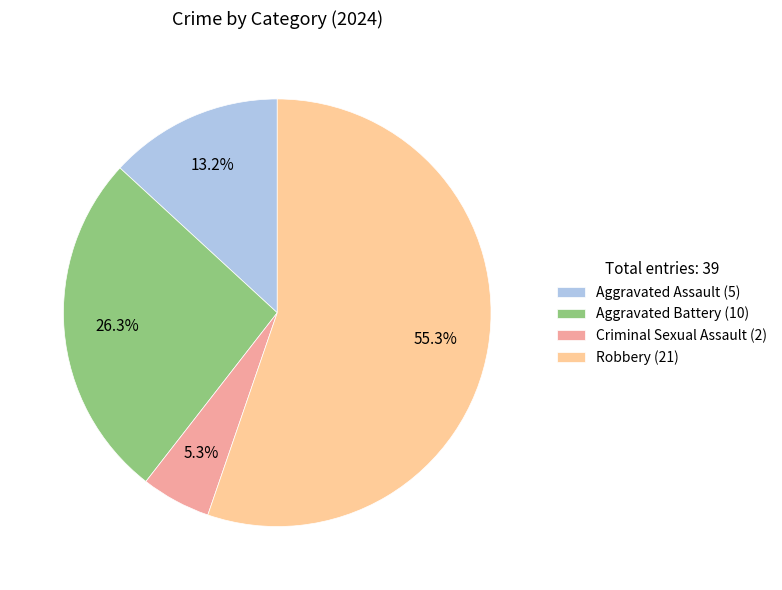

How many slices are in this pie chart?

4